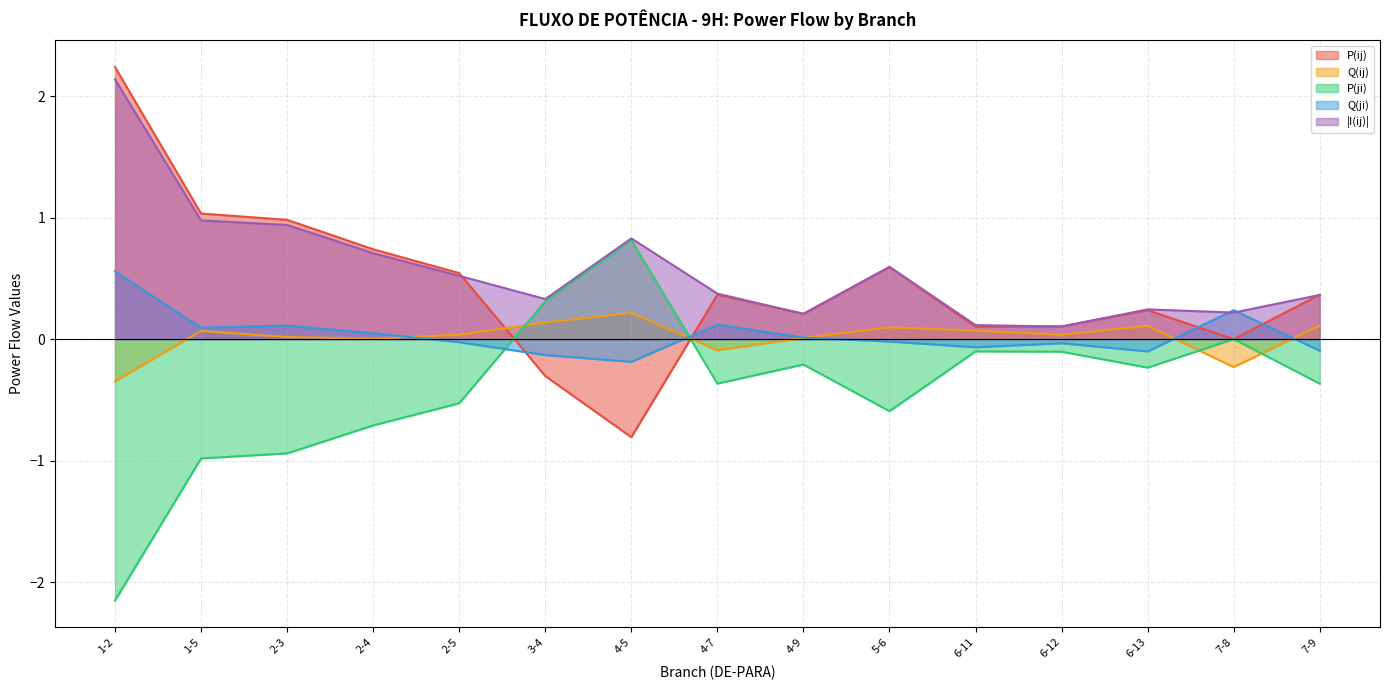

How many values in P(ij) are above zero?

12